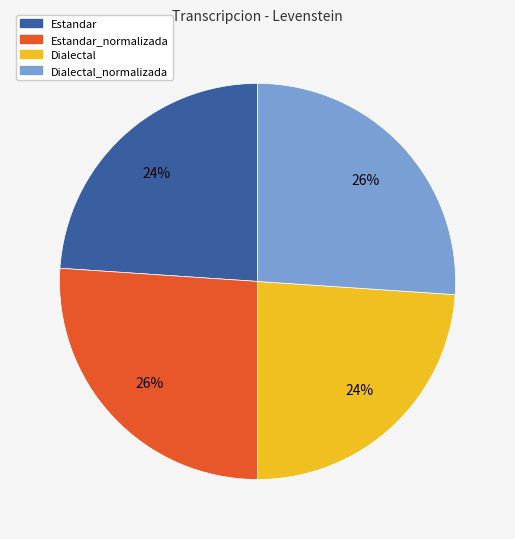

Does any single category account for the majority?

No